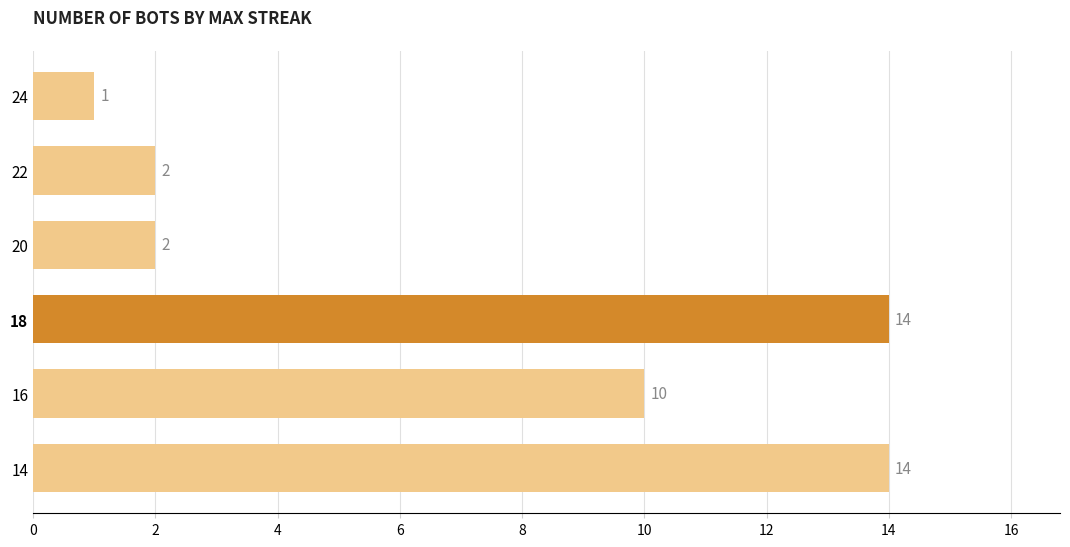

What is the average value?

7